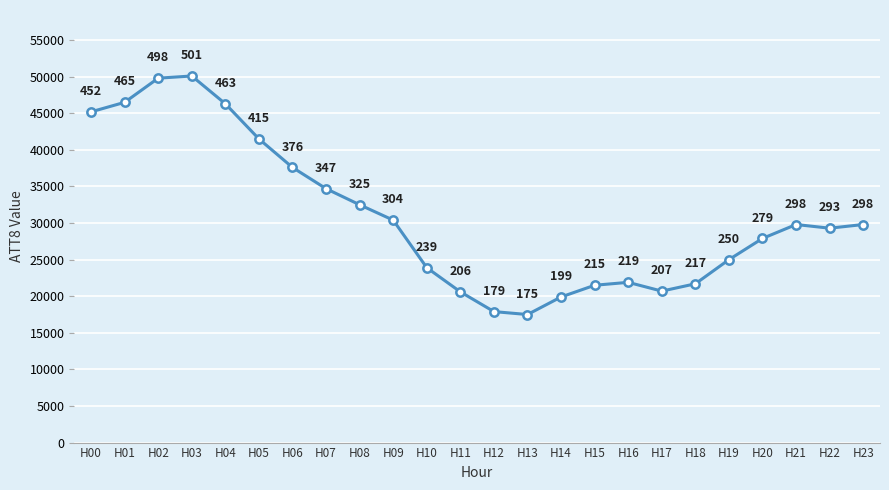

Approximately how many times larger is the value at H18 compared to H20?

0.8